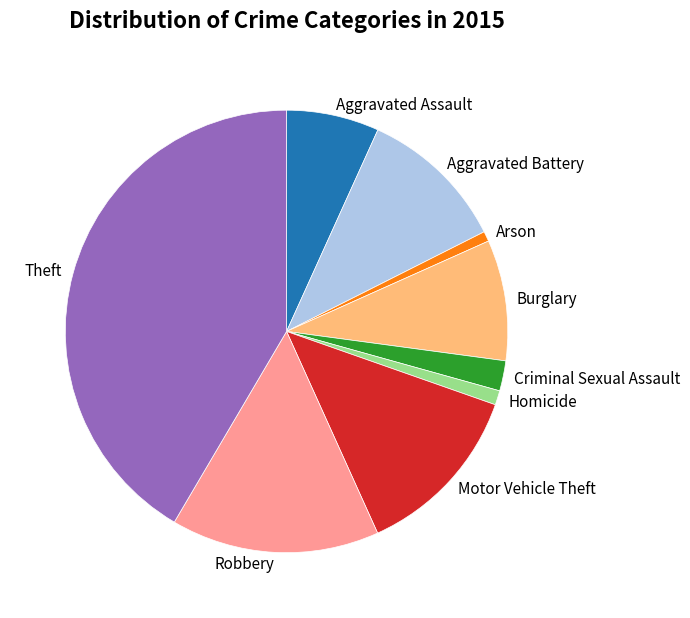

Approximately how many times larger is the value at Motor Vehicle Theft compared to Aggravated Battery?

1.2